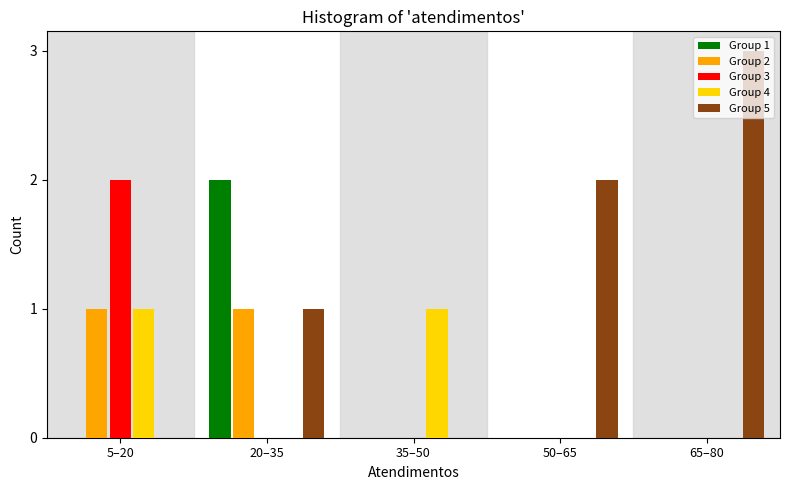

The value of Group 3 at 65–80 is 1. True or false?

False